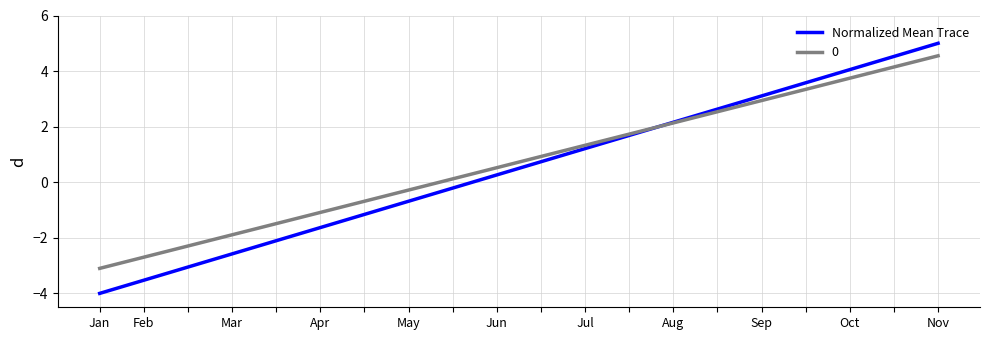

Rank the series by their maximum value, from highest to lowest.

Normalized Mean Trace, 0